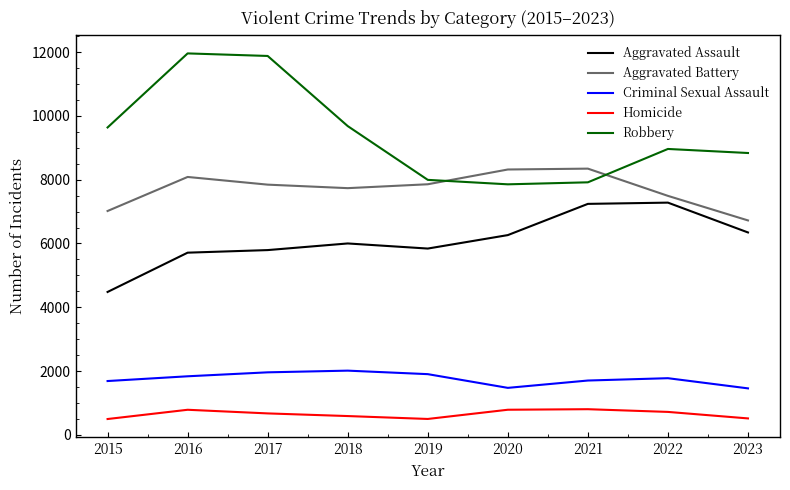

Which series changed the most between 2017 and 2023?

Robbery